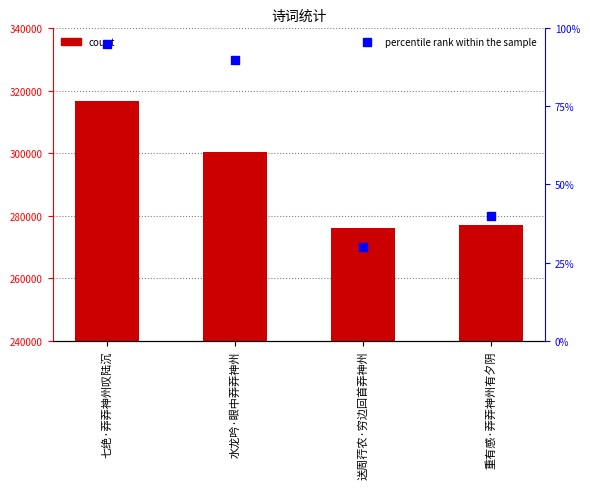

At which category is the sum across all series the highest?

七绝·莽莽神州叹陆沉